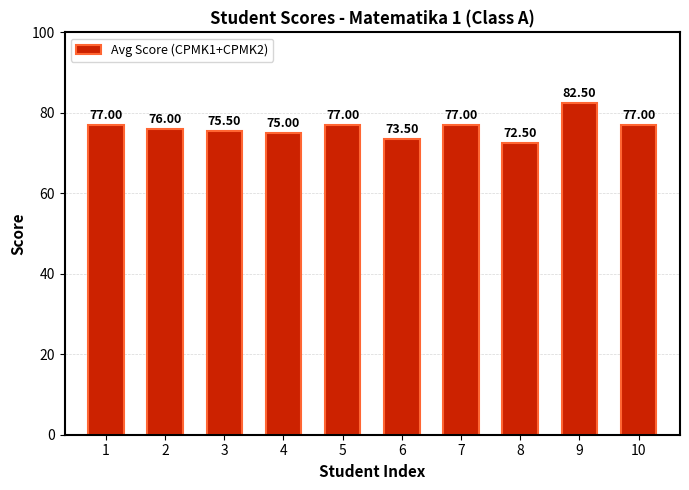

Reading right to left, extract all data points from this chart.

10=77.0	9=82.5	8=72.5	7=77.0	6=73.5	5=77.0	4=75.0	3=75.5	2=76.0	1=77.0